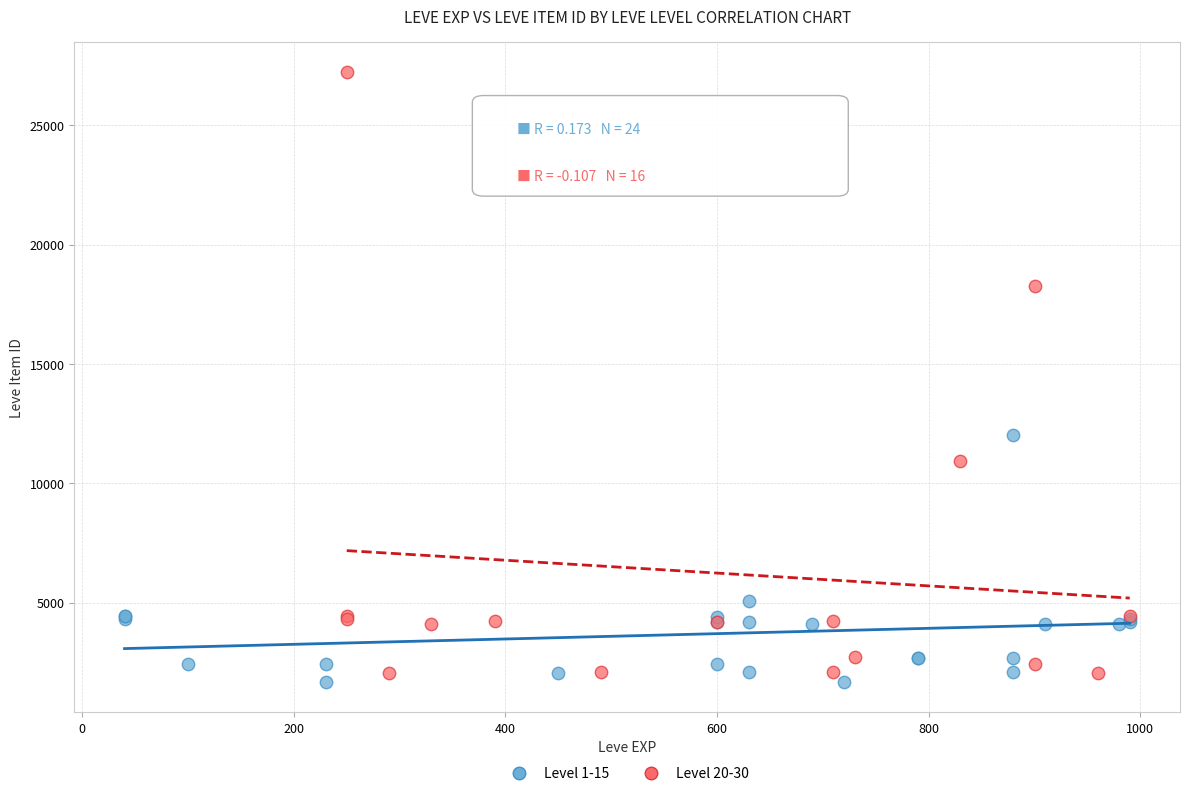

Which series has the widest spread of Y values?

Level 20-30